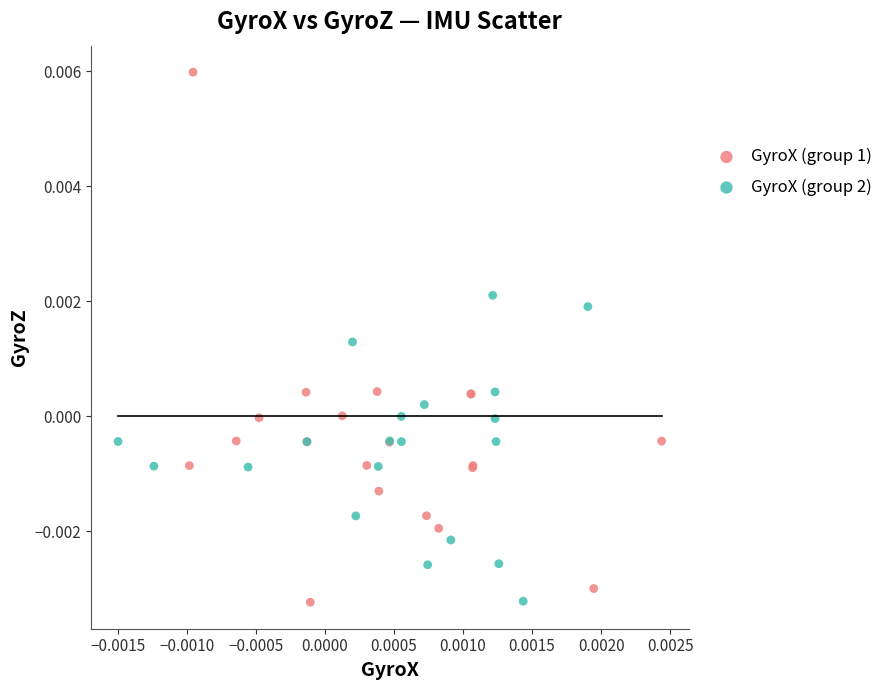

Which series has the largest Y range (max minus min)?

GyroX (group 1)